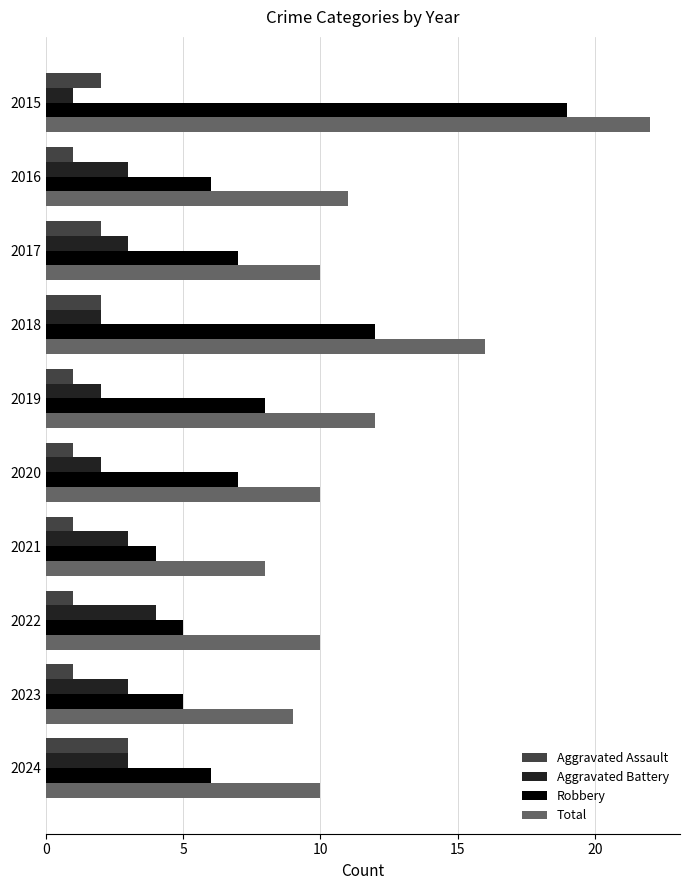

How many data points does each series have?

10